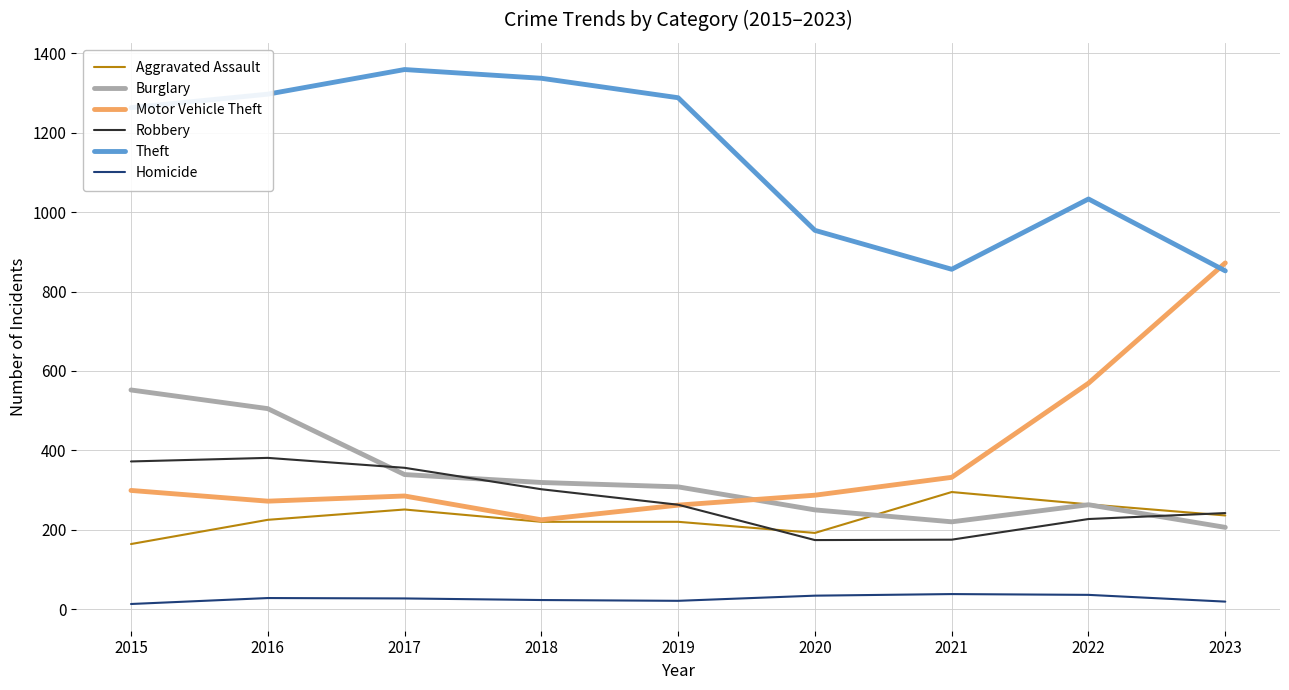

True or false: Burglary and Homicide cross at least once.

False